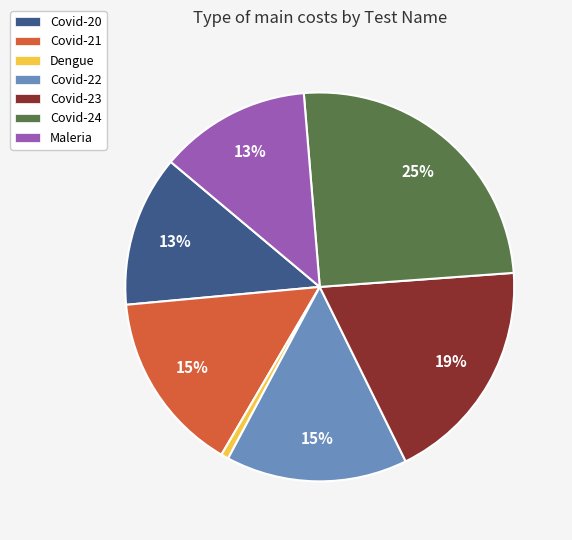

Is Covid-21 the majority of the pie?

No